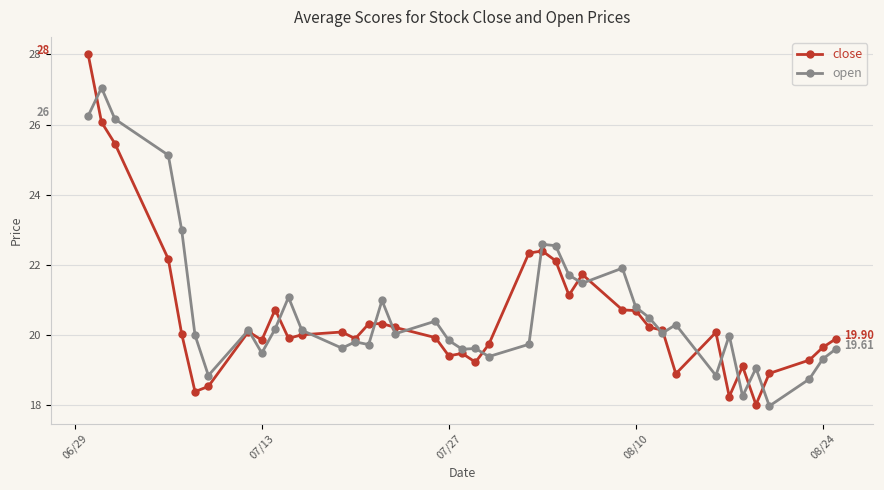

True or false: close has more than 1 interior local peaks.

True